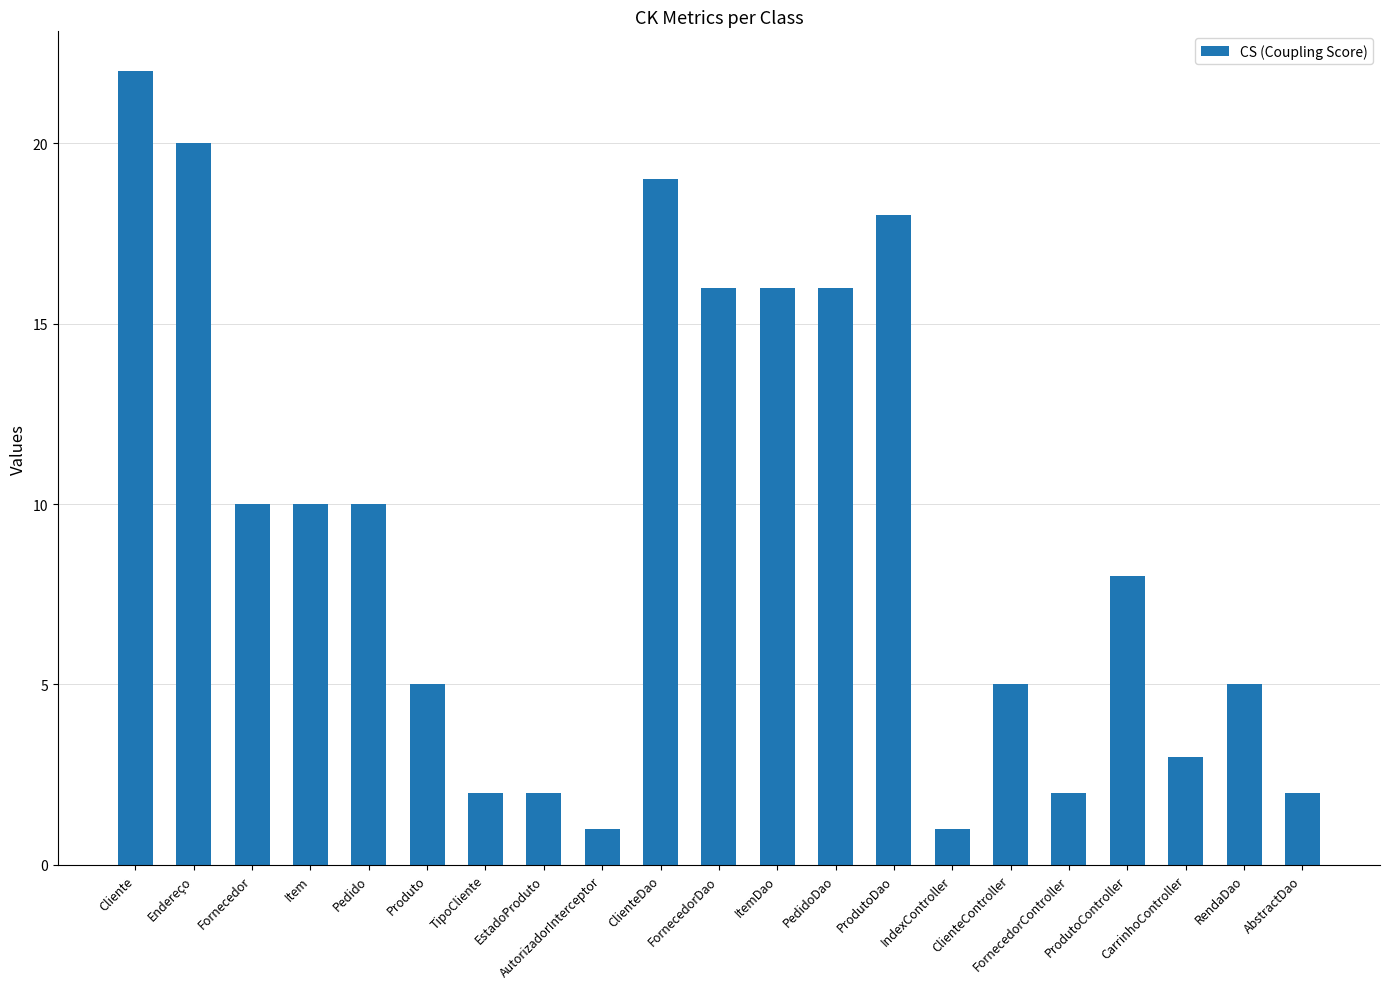

Are the bars horizontal?

No